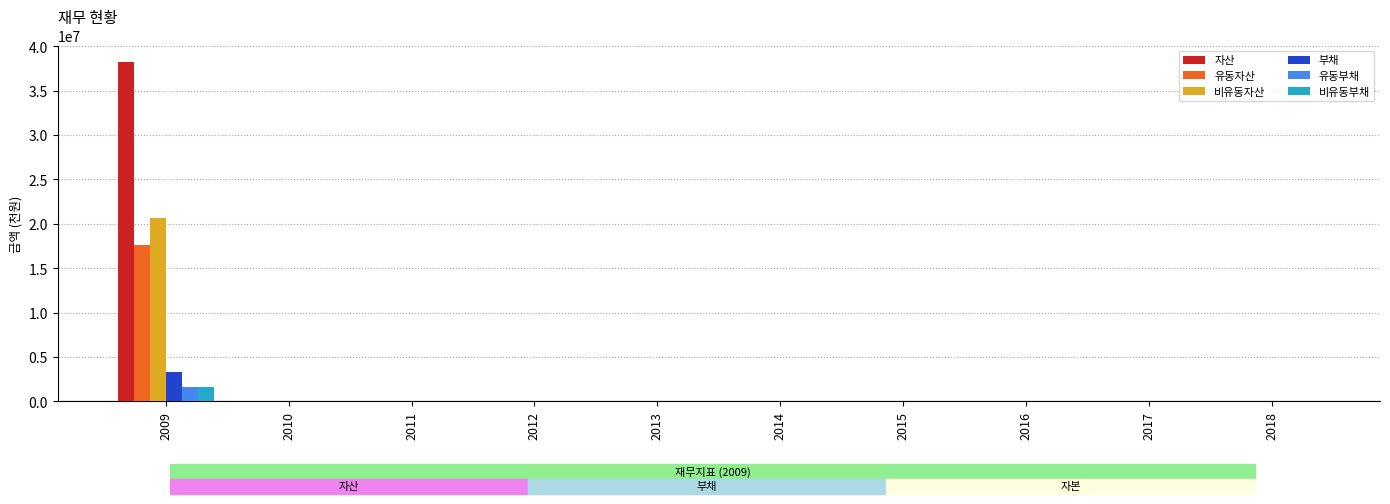

Which category has the highest value in the 비유동자산 series?

2009